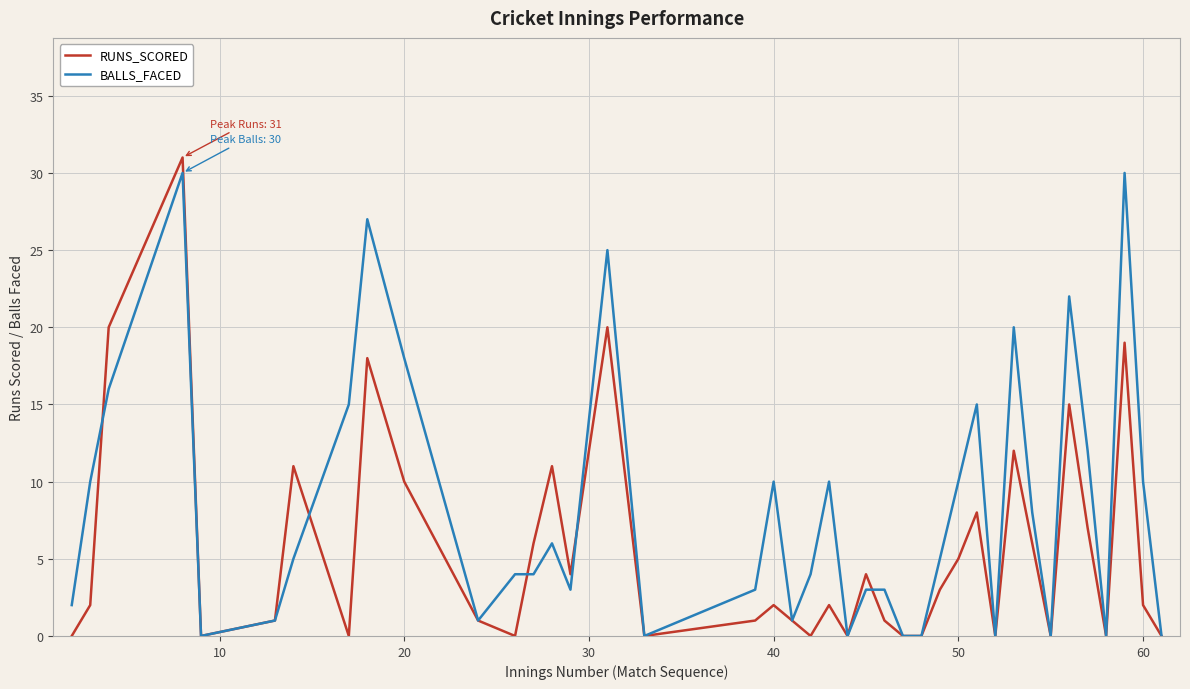

List the series in order of their overall mean, highest first.

BALLS_FACED, RUNS_SCORED